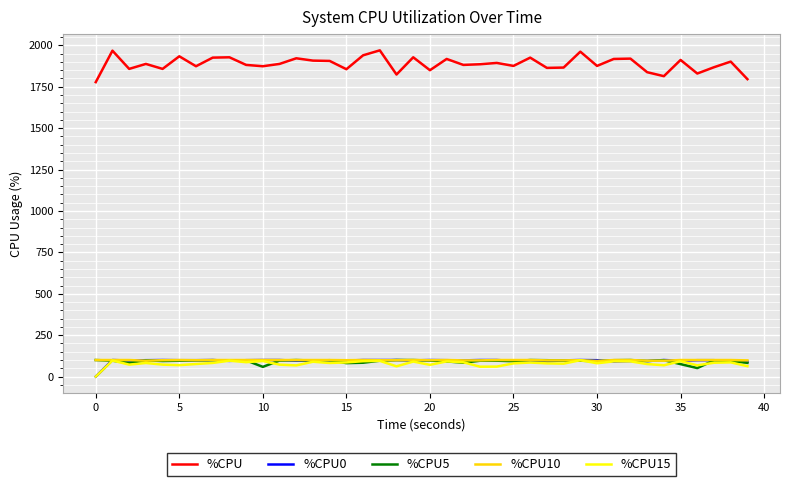

Which series has the largest range (max minus min)?

%CPU